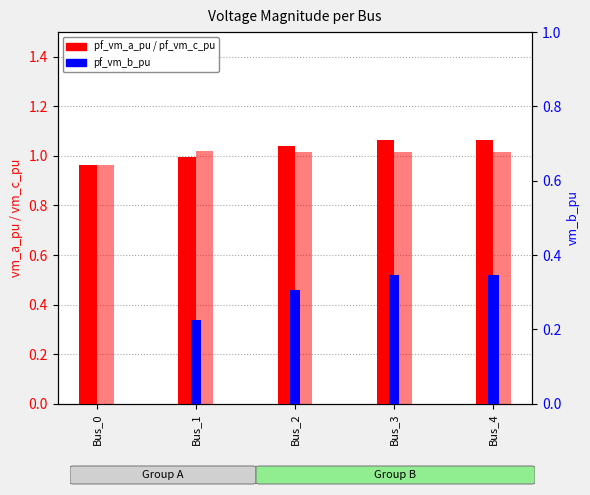

What is the value of the pf_vm_b_pu bar at the 2nd from the left?

0.2